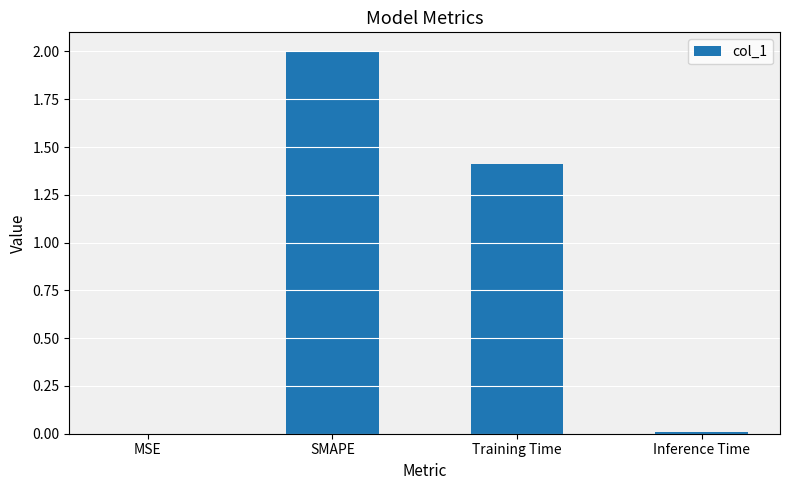

Is it true that the value at Training Time is 0.9?

False